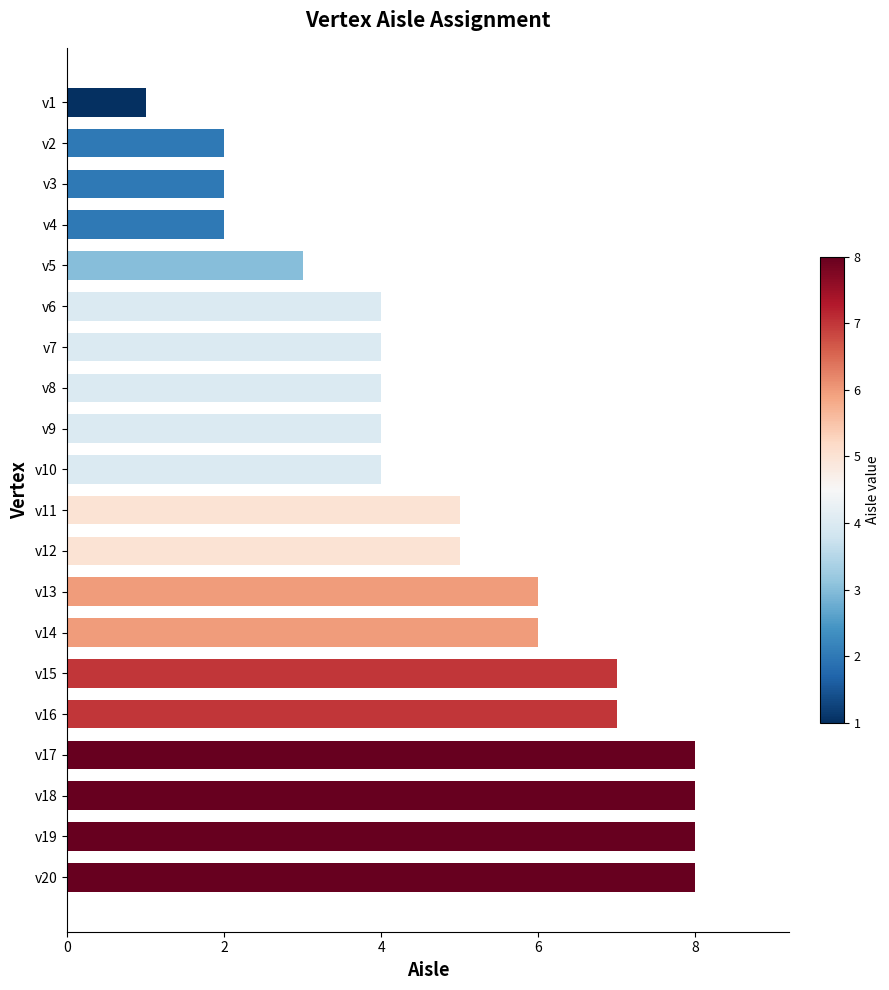

Reading top to bottom, transcribe all the data shown in this chart.

v1=1	v2=2	v3=2	v4=2	v5=3	v6=4	v7=4	v8=4	v9=4	v10=4	v11=5	v12=5	v13=6	v14=6	v15=7	v16=7	v17=8	v18=8	v19=8	v20=8